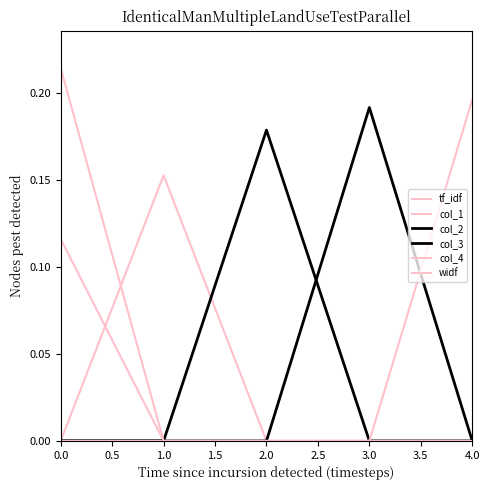

Does the chart display data point markers on the line(s)?

No